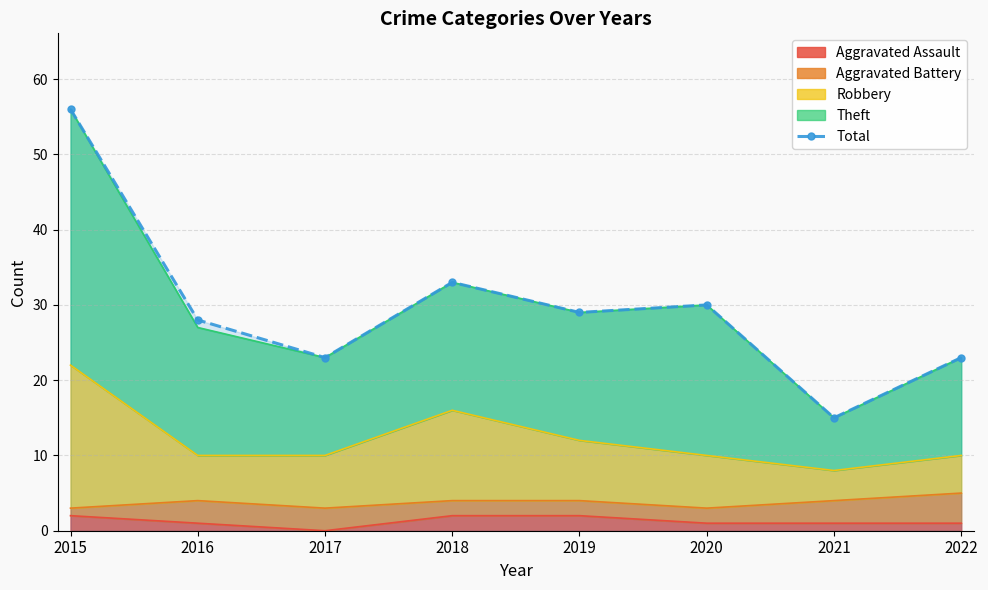

What is the ratio of the value at 2021 to the value at 2015?

0.3